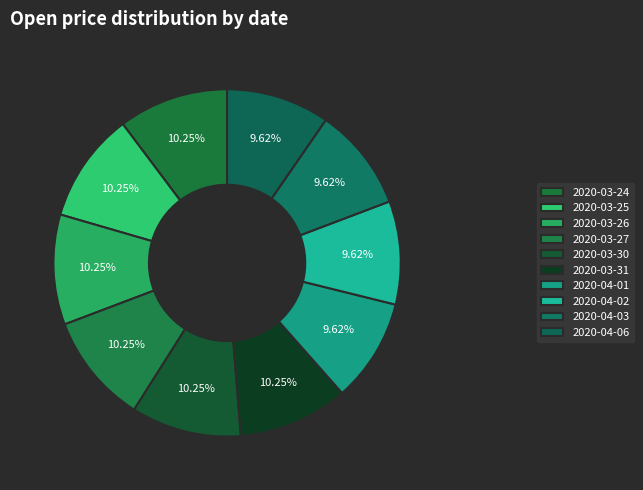

What percentage is the 2020-03-25 slice, to the nearest percent?

10%